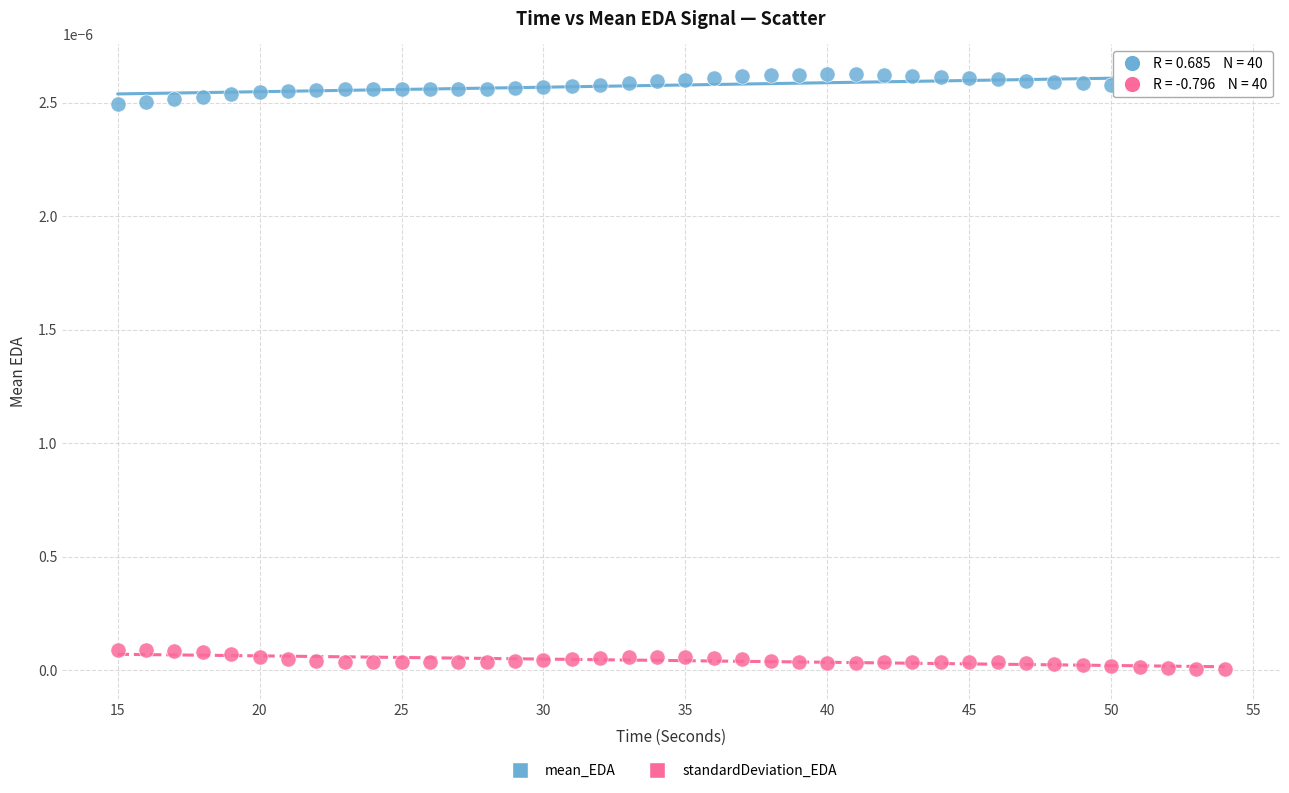

Which series reaches the minimum Y coordinate?

standardDeviation_EDA